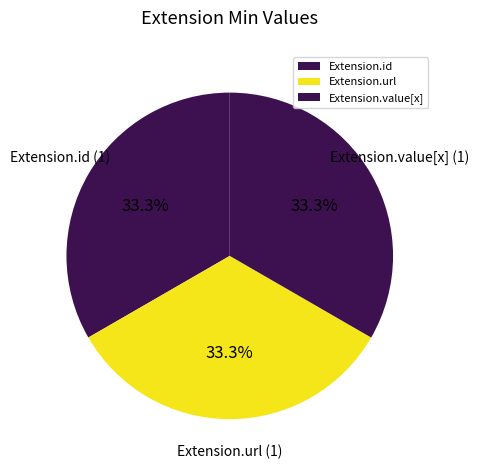

To the nearest percent, what is the difference between the largest and smallest slice percentages?

0%